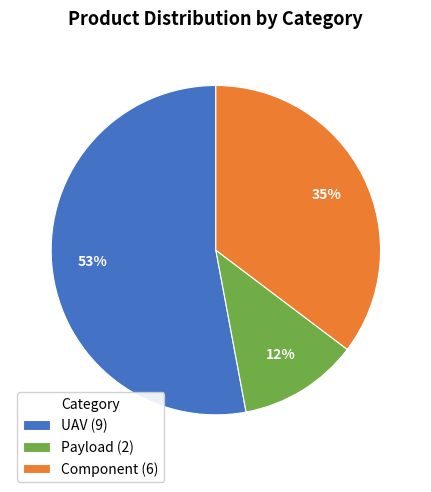

Which slice is the largest?

UAV